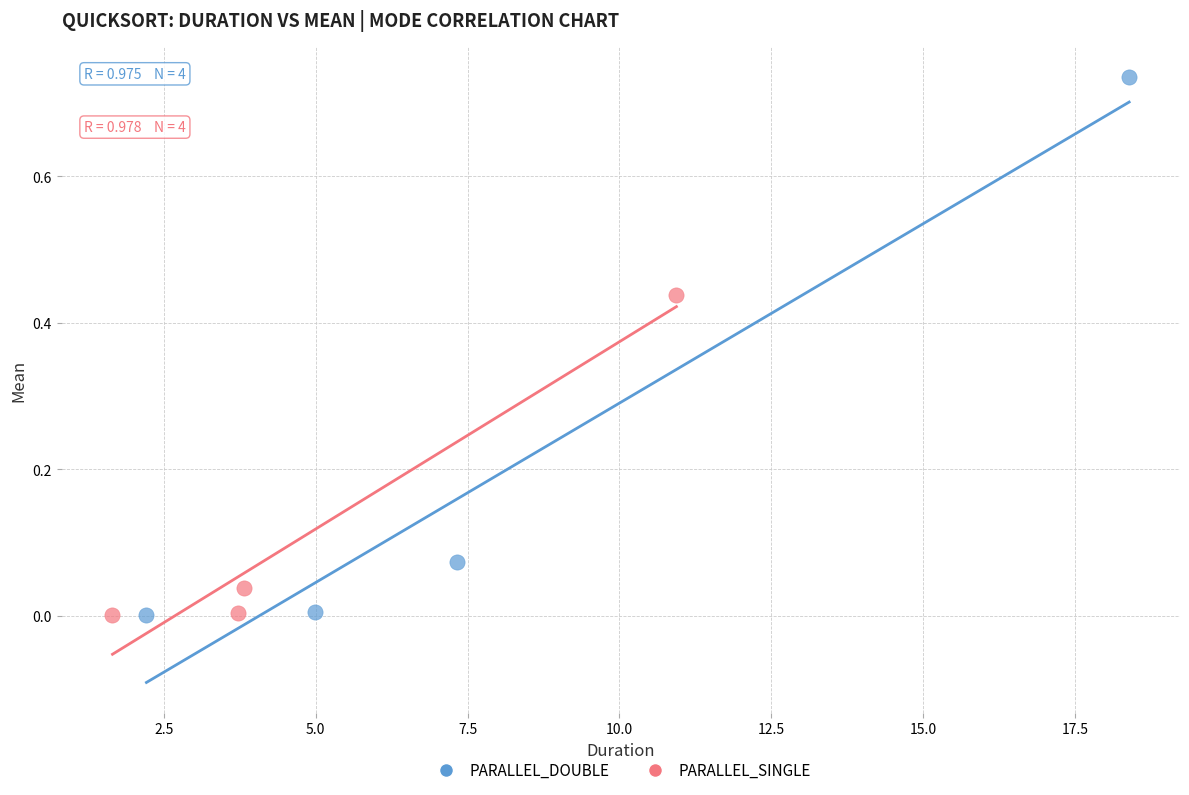

Which series has the largest Y range (max minus min)?

PARALLEL_DOUBLE